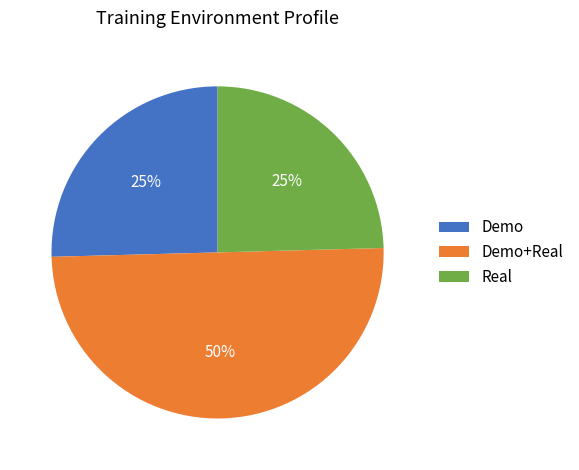

To the nearest percent, what is the difference between the largest and smallest slice percentages?

25%